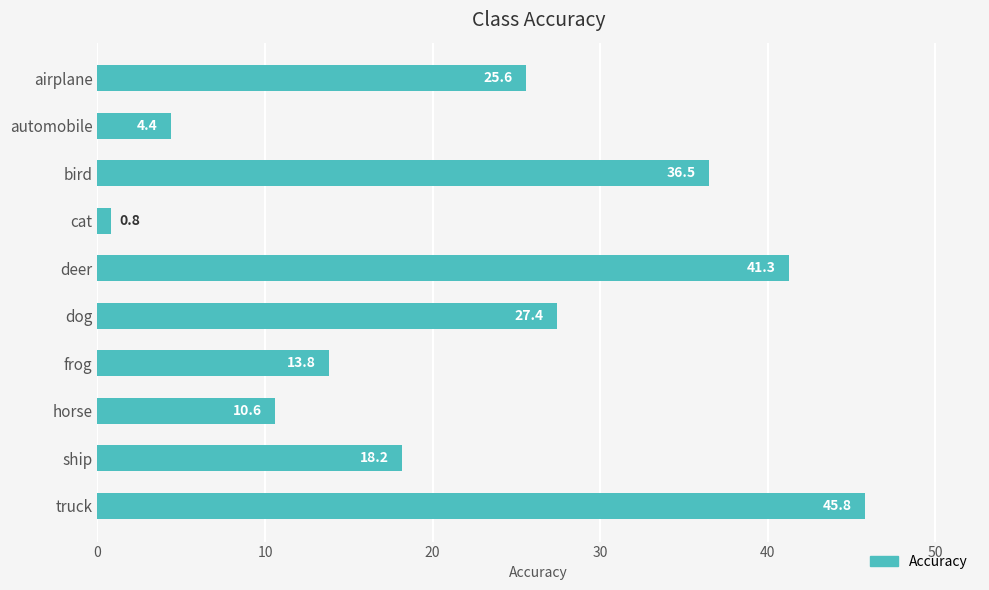

What position from the top is truck?

10